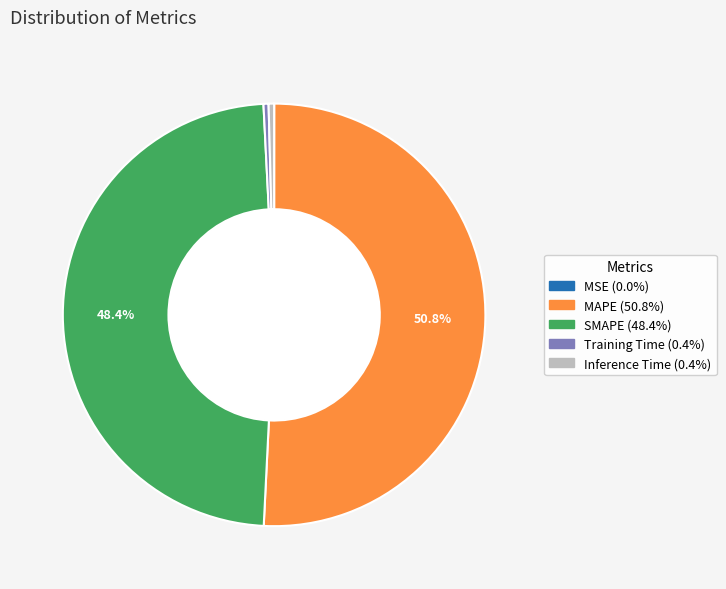

What percentage is NOT represented by MAPE?

49.2%